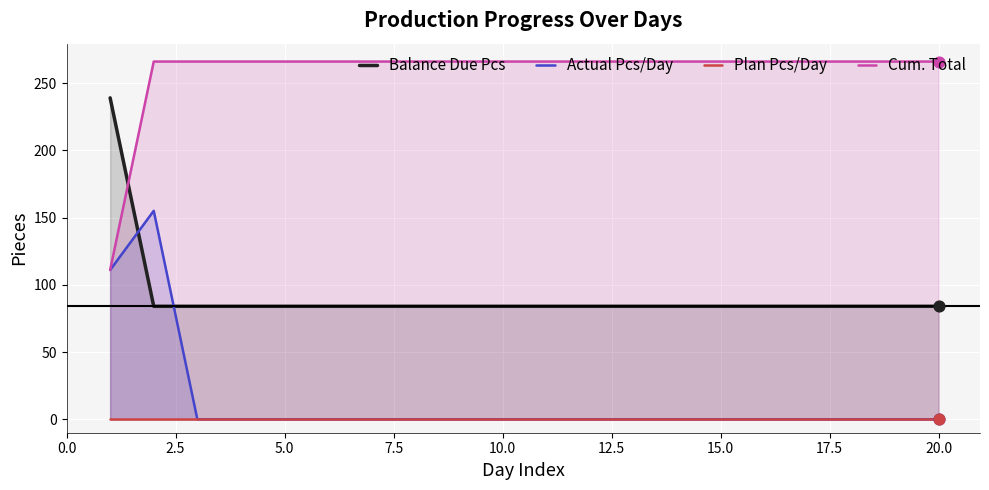

The value of Actual Pcs/Day at 10.0 is -58. True or false?

False